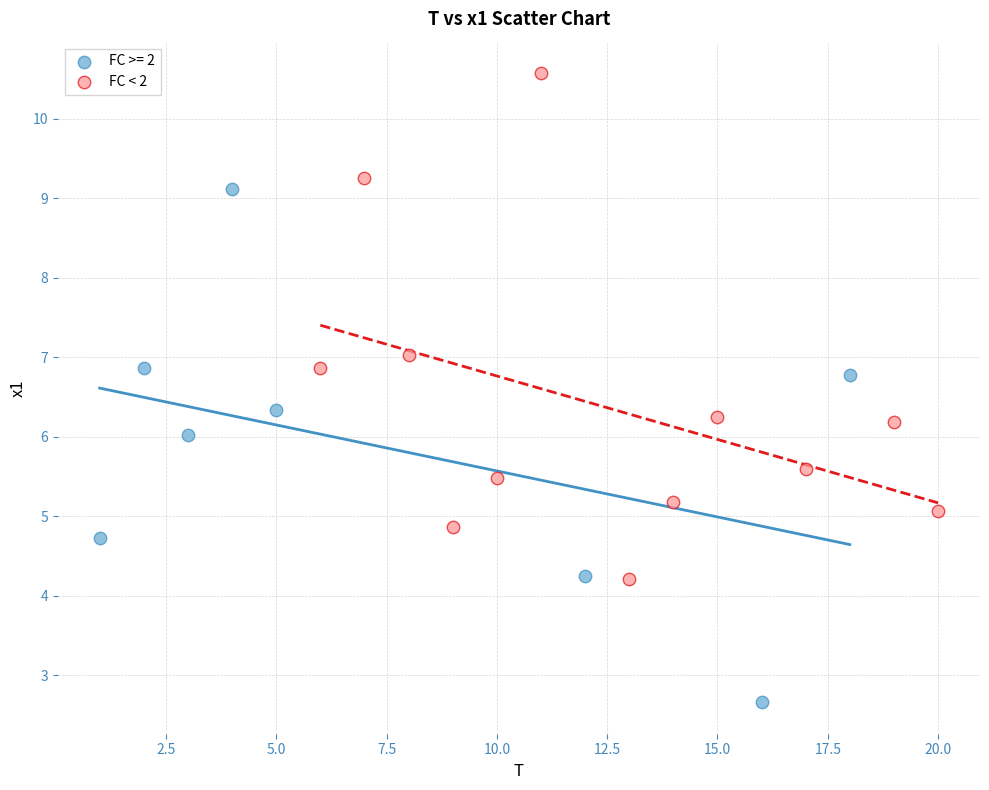

Which series reaches the maximum Y coordinate?

FC < 2